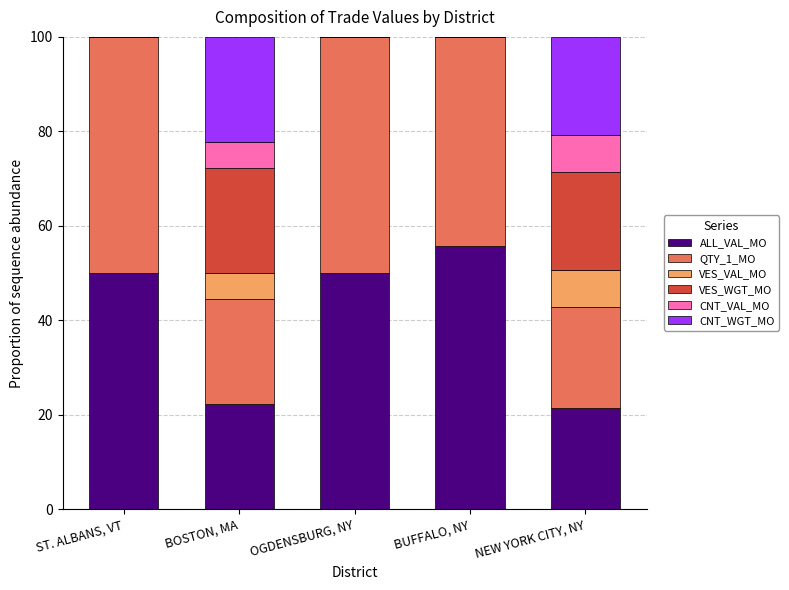

The ALL_VAL_MO series shows 12.8 at BUFFALO, NY. True or false?

False